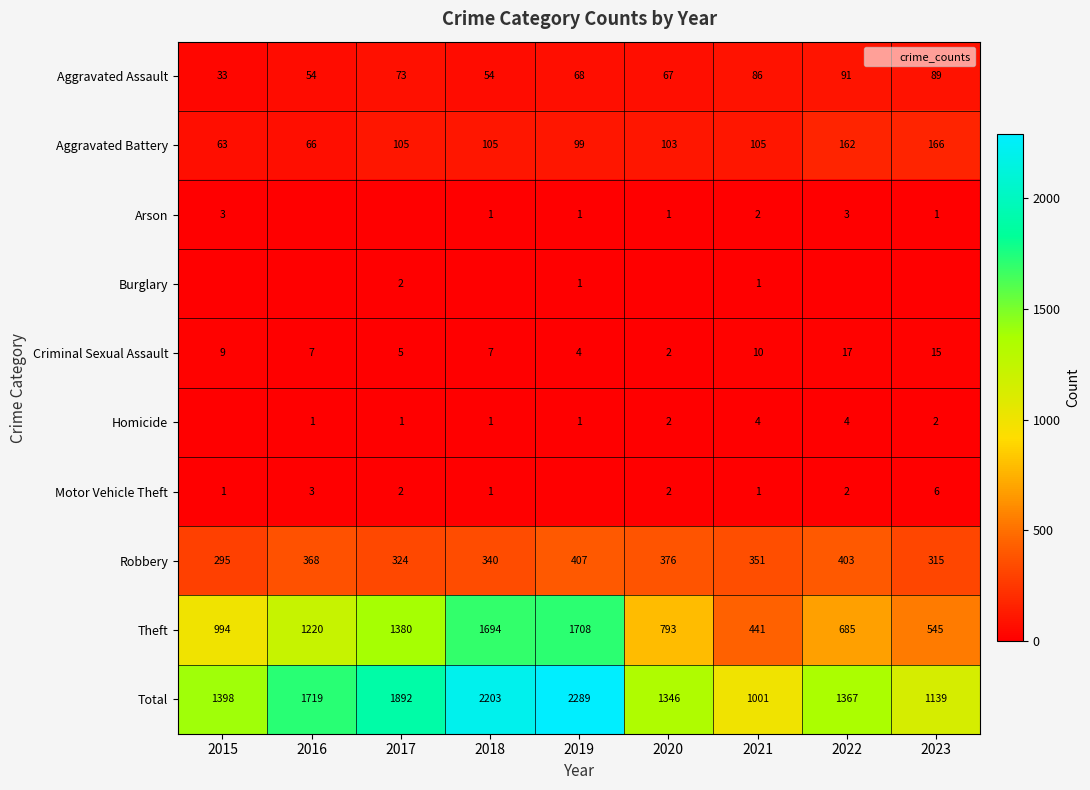

Rank the series at 2015 from highest to lowest value.

Total, Theft, Robbery, Aggravated Battery, Aggravated Assault, Criminal Sexual Assault, Arson, Motor Vehicle Theft, Burglary, Homicide